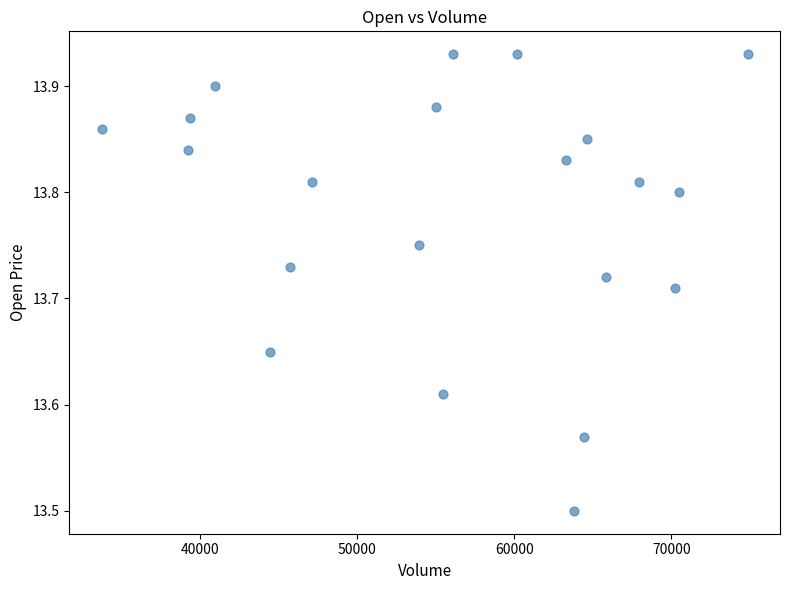

What is the range of Y values (max minus min)?

0.4